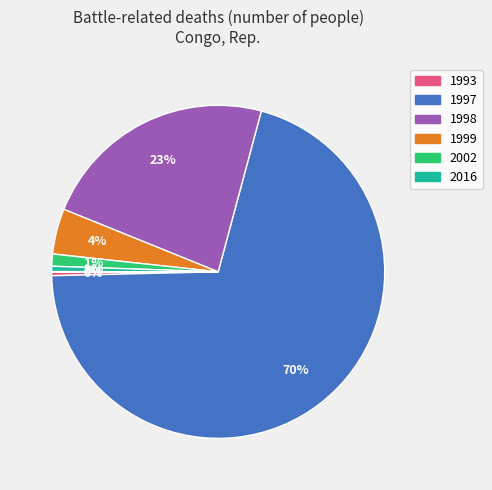

Which slice represents more than half of the pie?

1997